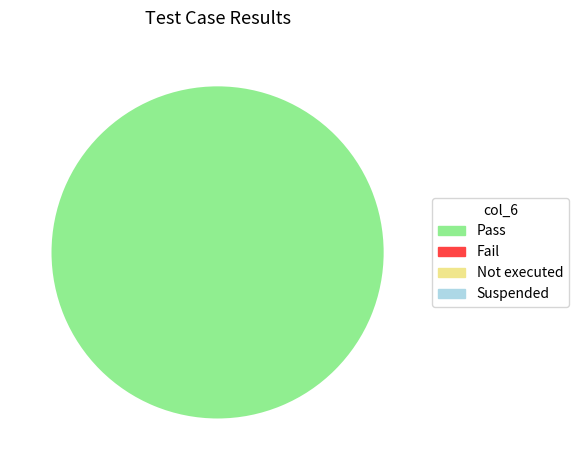

Is there a majority slice in this chart?

Yes